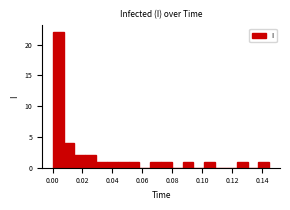

Around what value on the x-axis is the tallest bar? Give the approximate position of its centre, as read against the axis.

0.004